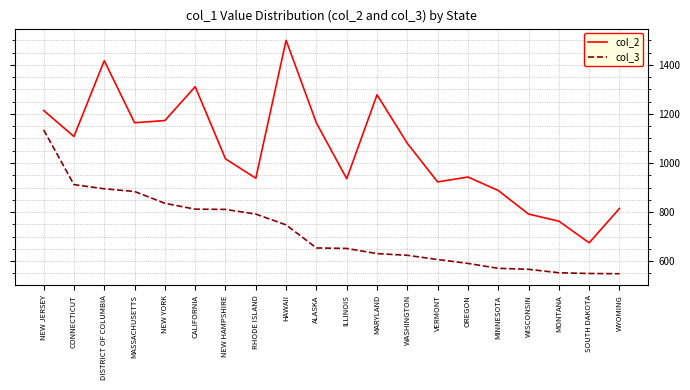

What is the smallest value displayed?

549